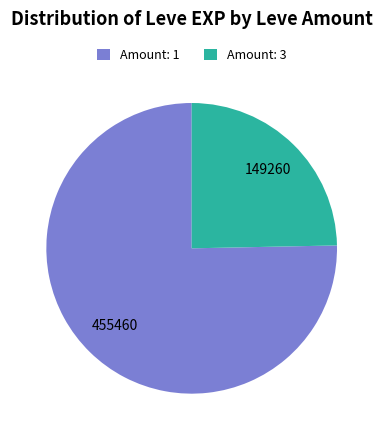

What is the ratio of the value at Amount: 1 to the value at Amount: 3?

3.1